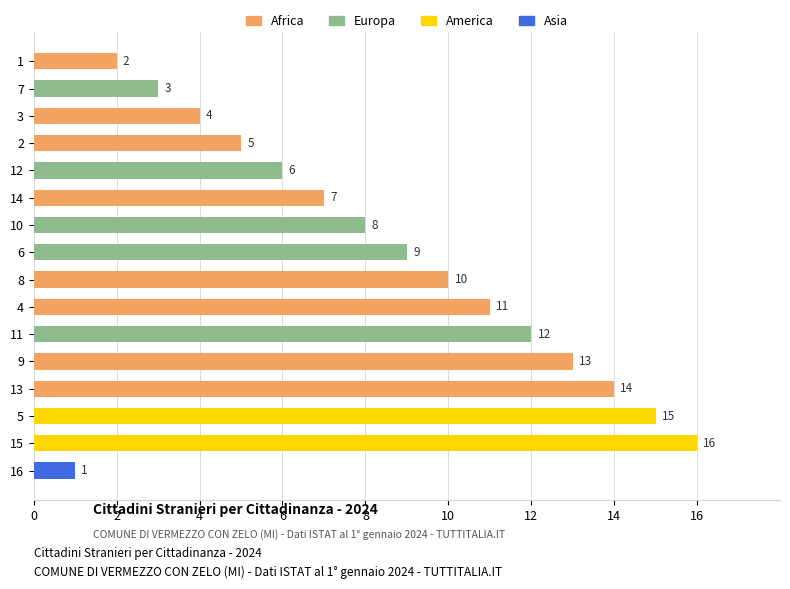

Reading top to bottom, transcribe all the data shown in this chart.

2	3	4	5	6	7	8	9	10	11	12	13	14	15	16	1